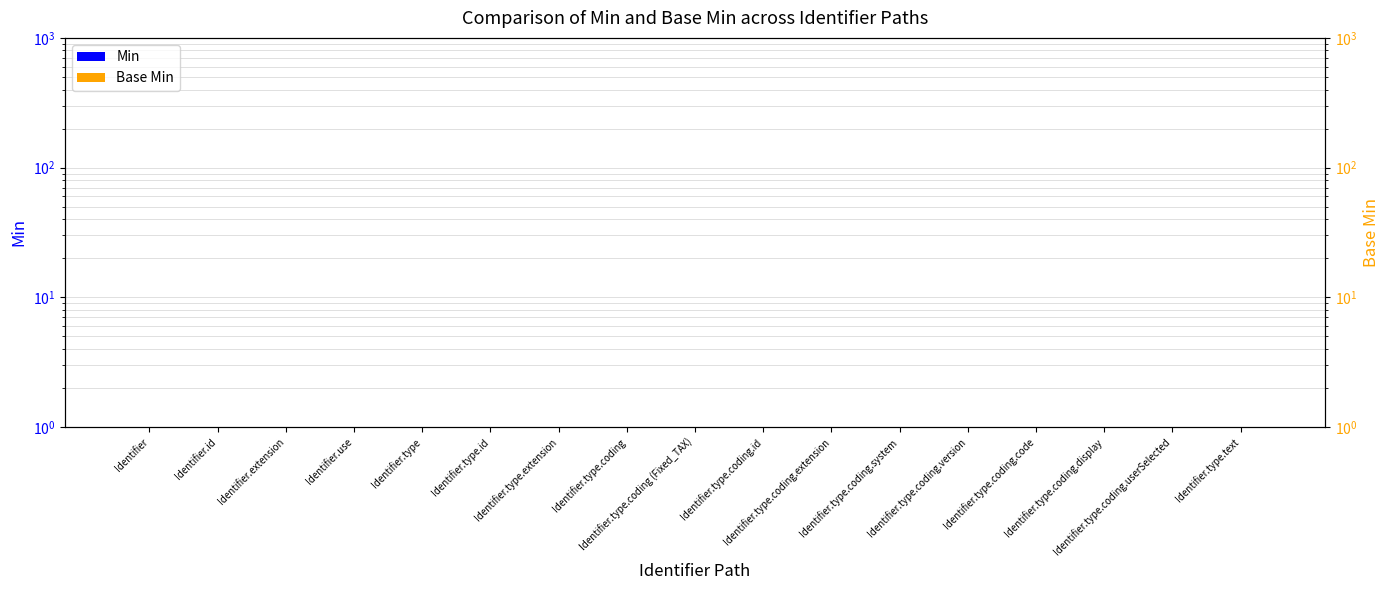

At Identifier.type.coding.userSelected, list the series in order from smallest to largest.

Min, Base Min